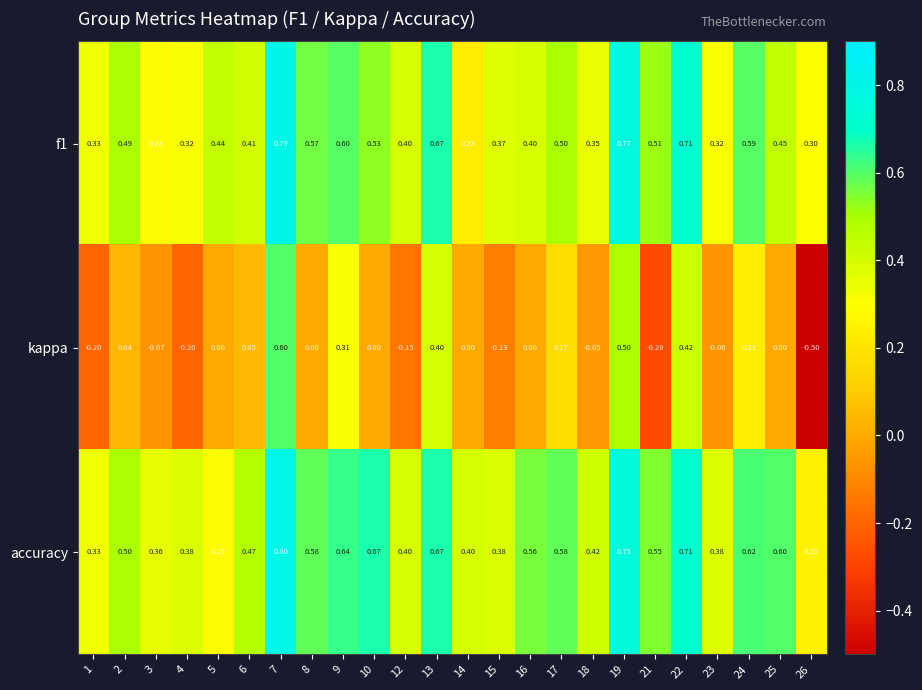

What is the total value across all series at 19?

2.0